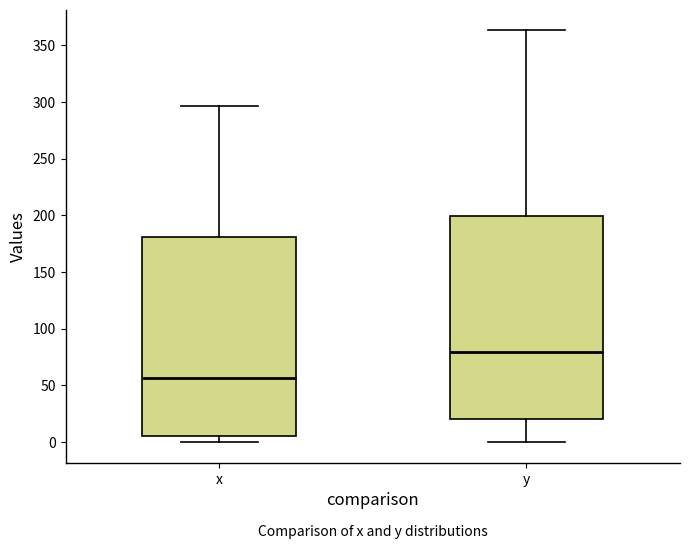

Which box has the highest median line?

y